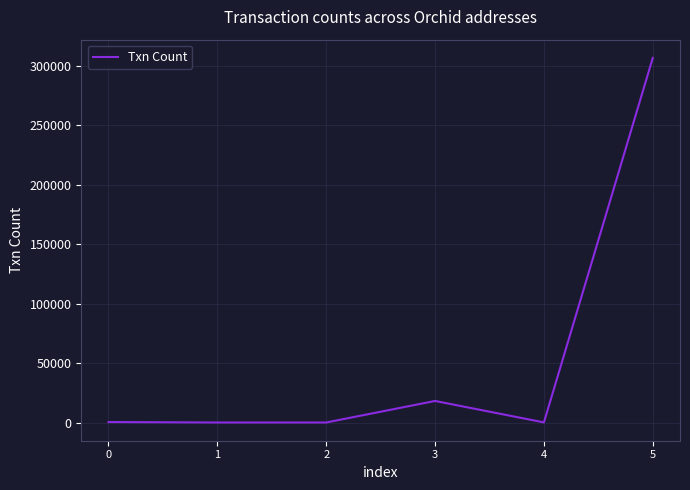

What is the difference between the second highest and second lowest values?

18106